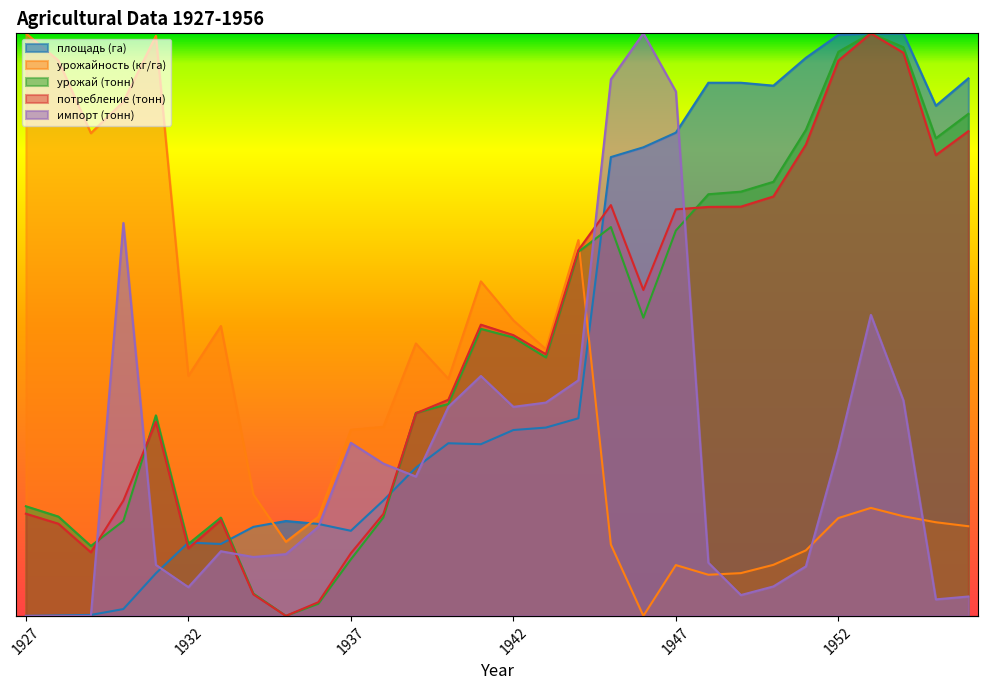

Reading left to right, transcribe all the data shown in this chart.

площадь (га): 1927=0.0	1928=0.0	1929=0.0	1930=0.0	1931=0.1	1932=0.1	1933=0.1	1934=0.2	1935=0.2	1936=0.2	1937=0.1	1938=0.2	1939=0.3	1940=0.3	1941=0.3	1942=0.3	1943=0.3	1944=0.3	1945=0.8	1946=0.8	1947=0.8	1948=0.9	1949=0.9	1950=0.9	1951=1.0	1952=1.0	1953=1.0	1954=1.0	1955=0.9	1956=0.9
урожайность (кг/га): 1927=1.0	1928=1.0	1929=0.8	1930=0.9	1931=1.0	1932=0.4	1933=0.5	1934=0.2	1935=0.1	1936=0.2	1937=0.3	1938=0.3	1939=0.5	1940=0.4	1941=0.6	1942=0.5	1943=0.5	1944=0.6	1945=0.1	1946=0.0	1947=0.1	1948=0.1	1949=0.1	1950=0.1	1951=0.1	1952=0.2	1953=0.2	1954=0.2	1955=0.2	1956=0.2
урожай (тонн): 1927=0.2	1928=0.2	1929=0.1	1930=0.2	1931=0.3	1932=0.1	1933=0.2	1934=0.0	1935=0.0	1936=0.0	1937=0.1	1938=0.2	1939=0.3	1940=0.4	1941=0.5	1942=0.5	1943=0.4	1944=0.6	1945=0.7	1946=0.5	1947=0.7	1948=0.7	1949=0.7	1950=0.7	1951=0.8	1952=1.0	1953=1.0	1954=1.0	1955=0.8	1956=0.9
потребление (тонн): 1927=0.2	1928=0.2	1929=0.1	1930=0.2	1931=0.3	1932=0.1	1933=0.2	1934=0.0	1935=0.0	1936=0.0	1937=0.1	1938=0.2	1939=0.3	1940=0.4	1941=0.5	1942=0.5	1943=0.4	1944=0.6	1945=0.7	1946=0.6	1947=0.7	1948=0.7	1949=0.7	1950=0.7	1951=0.8	1952=1.0	1953=1.0	1954=1.0	1955=0.8	1956=0.8
импорт (тонн): 1927=0.0	1928=0.0	1929=0.0	1930=0.7	1931=0.1	1932=0.0	1933=0.1	1934=0.1	1935=0.1	1936=0.2	1937=0.3	1938=0.3	1939=0.2	1940=0.4	1941=0.4	1942=0.4	1943=0.4	1944=0.4	1945=0.9	1946=1.0	1947=0.9	1948=0.1	1949=0.0	1950=0.1	1951=0.1	1952=0.3	1953=0.5	1954=0.4	1955=0.0	1956=0.0